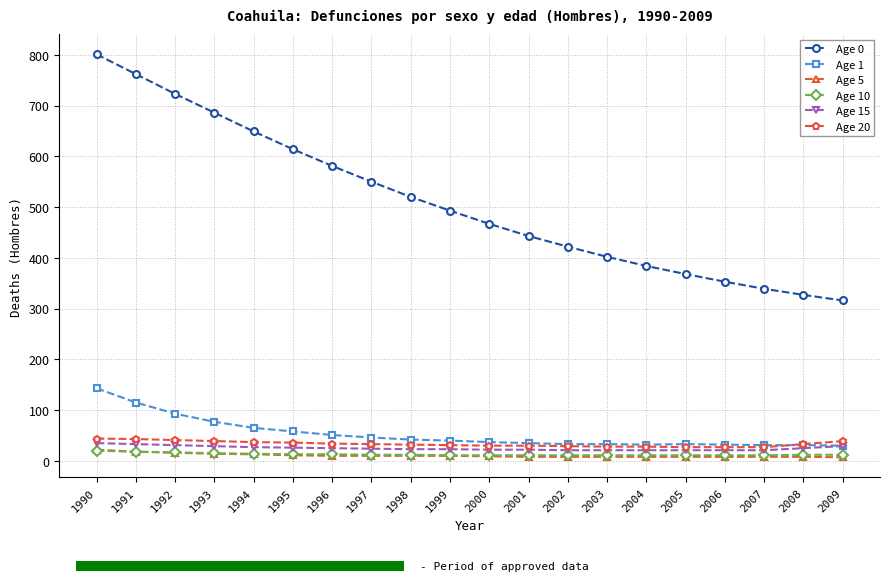

Which series has the largest range (max minus min)?

Age 0